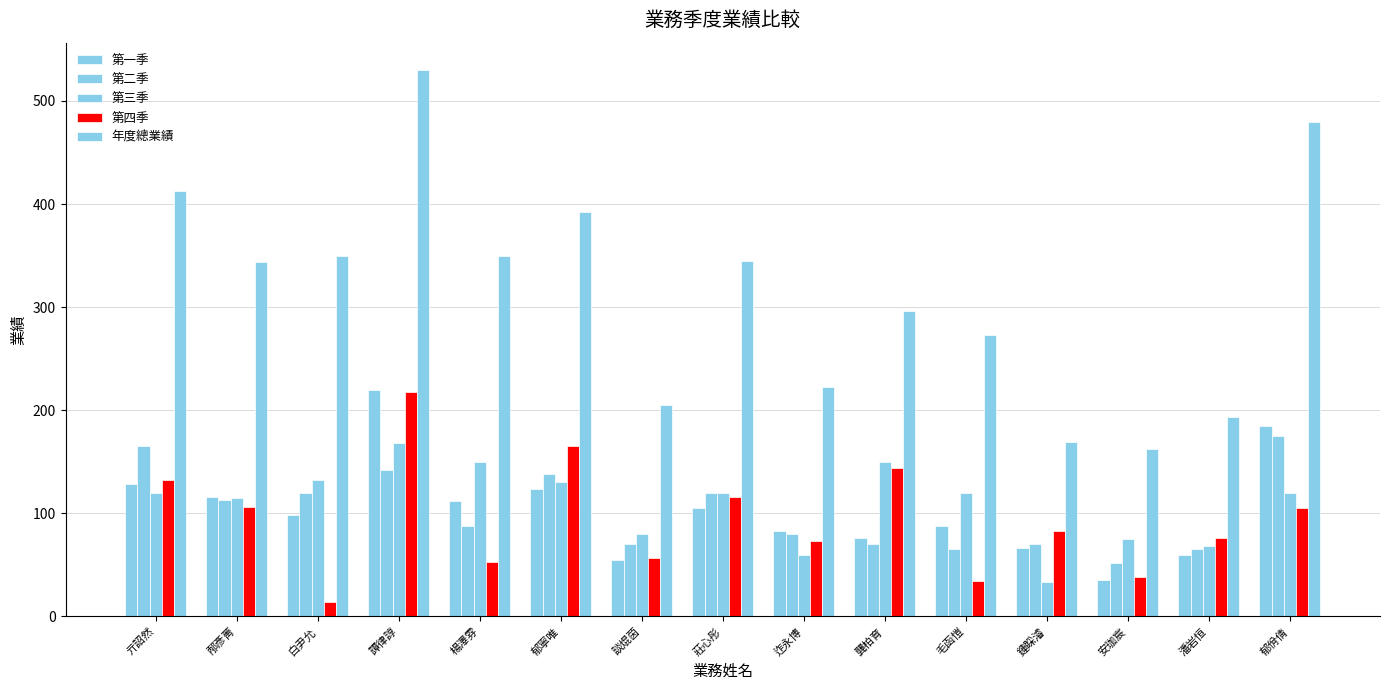

Does the chart contain any negative values?

No